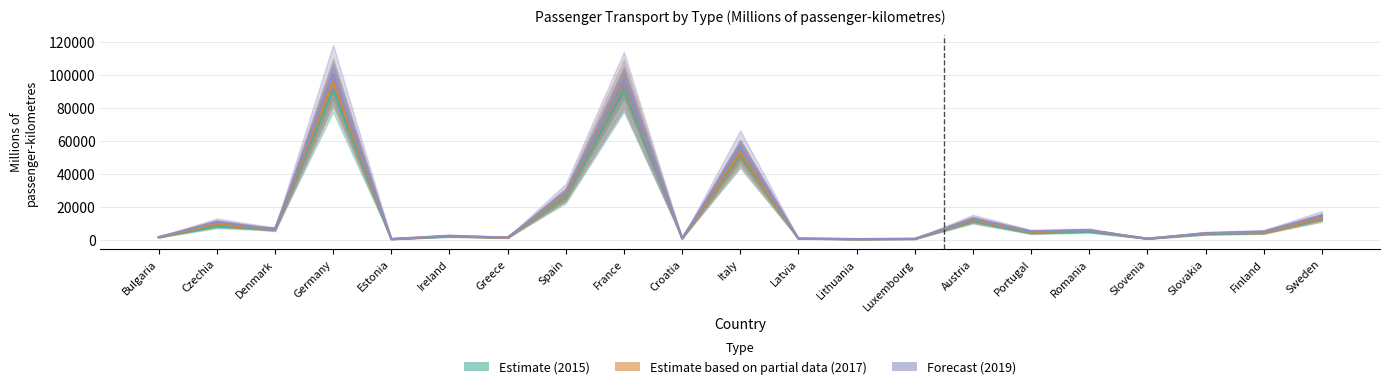

How many interior local peaks does the Estimate (2015) series have?

7